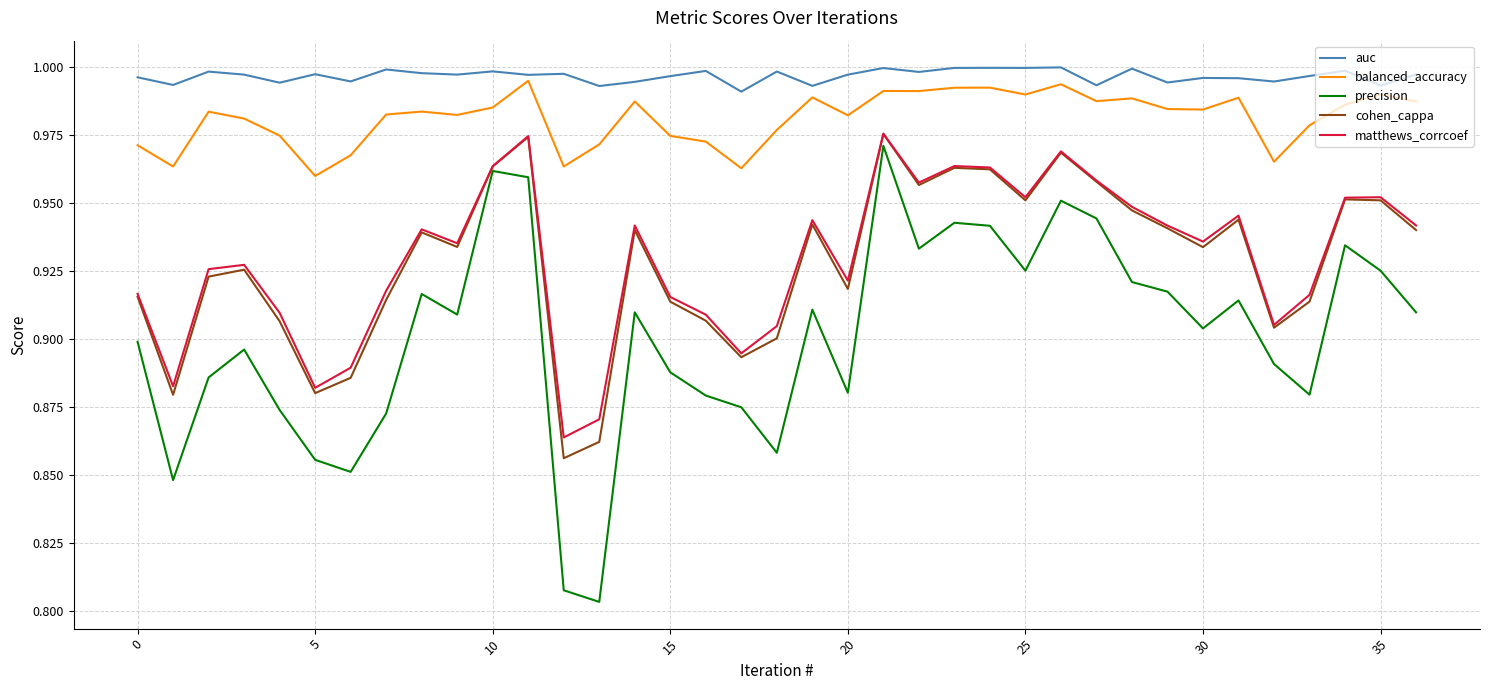

True or false: balanced_accuracy and matthews_corrcoef cross at least once.

False